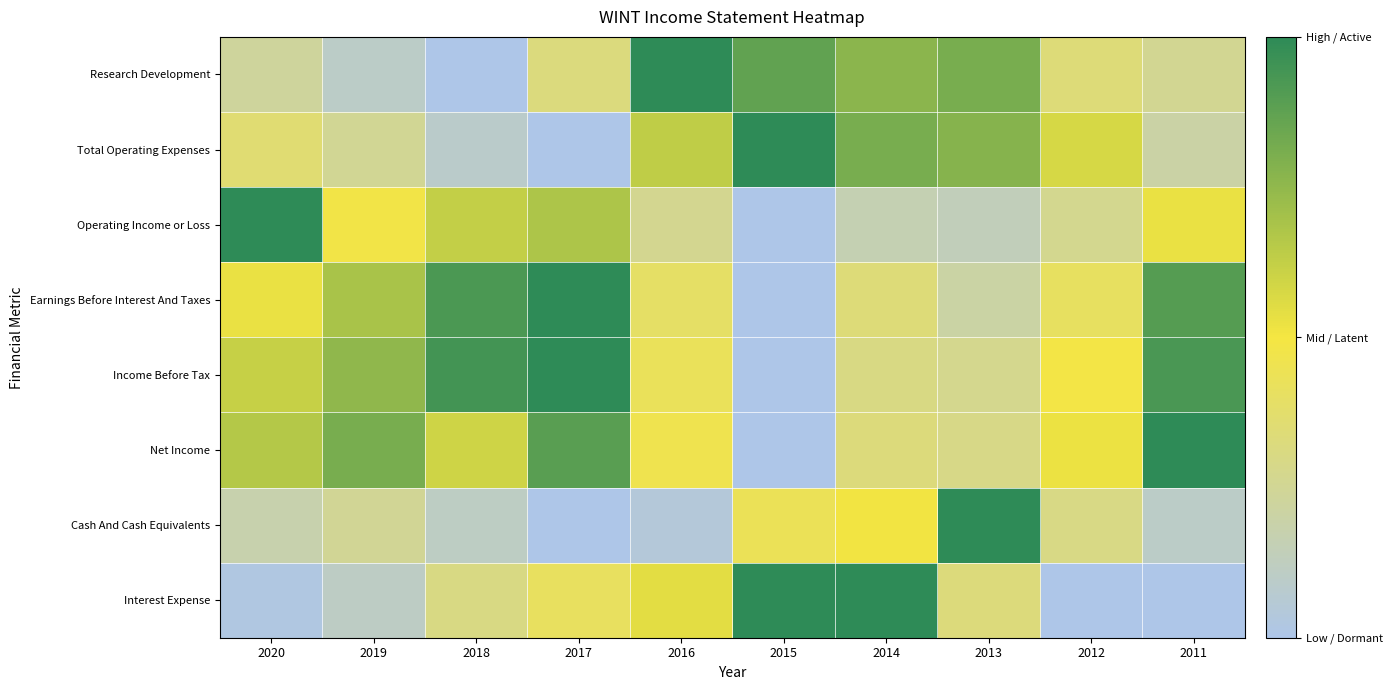

Reading left to right, list all the values displayed in this chart.

Research Development: 2020=0.2	2019=0.1	2018=0.0	2017=0.3	2016=1.0	2015=0.9	2014=0.8	2013=0.8	2012=0.3	2011=0.3
Total Operating Expenses: 2020=0.4	2019=0.3	2018=0.1	2017=0.0	2016=0.6	2015=1.0	2014=0.8	2013=0.8	2012=0.6	2011=0.2
Operating Income or Loss: 2020=1.0	2019=0.5	2018=0.6	2017=0.7	2016=0.3	2015=0.0	2014=0.2	2013=0.1	2012=0.3	2011=0.5
Earnings Before Interest And Taxes: 2020=0.5	2019=0.7	2018=0.9	2017=1.0	2016=0.4	2015=0.0	2014=0.3	2013=0.2	2012=0.4	2011=0.9
Income Before Tax: 2020=0.6	2019=0.8	2018=0.9	2017=1.0	2016=0.4	2015=0.0	2014=0.3	2013=0.3	2012=0.5	2011=0.9
Net Income: 2020=0.7	2019=0.8	2018=0.6	2017=0.9	2016=0.5	2015=0.0	2014=0.3	2013=0.3	2012=0.5	2011=1.0
Cash And Cash Equivalents: 2020=0.2	2019=0.2	2018=0.1	2017=0.0	2016=0.0	2015=0.4	2014=0.5	2013=1.0	2012=0.3	2011=0.1
Interest Expense: 2020=0.0	2019=0.1	2018=0.3	2017=0.4	2016=0.5	2015=1.0	2014=1.0	2013=0.3	2012=0.0	2011=0.0